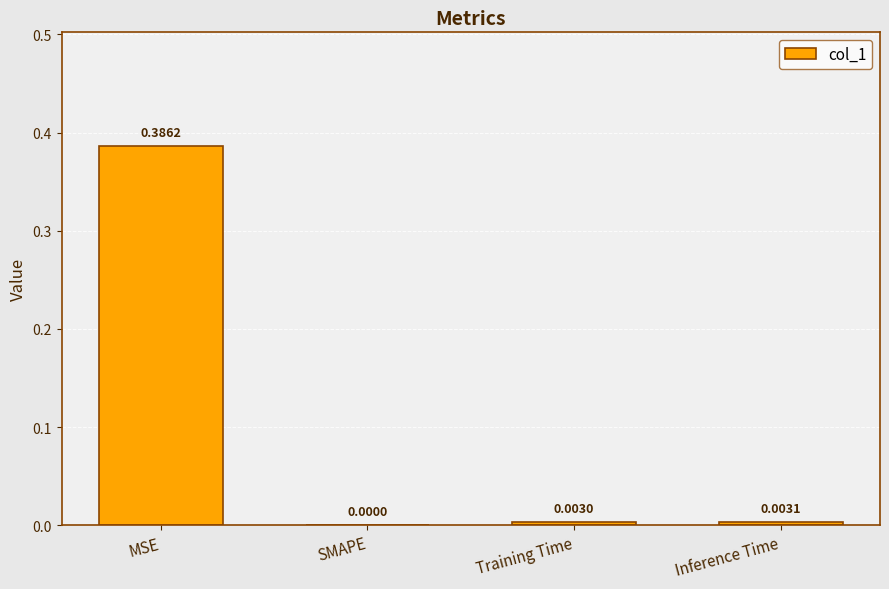

Between Training Time and SMAPE, which is larger?

Training Time